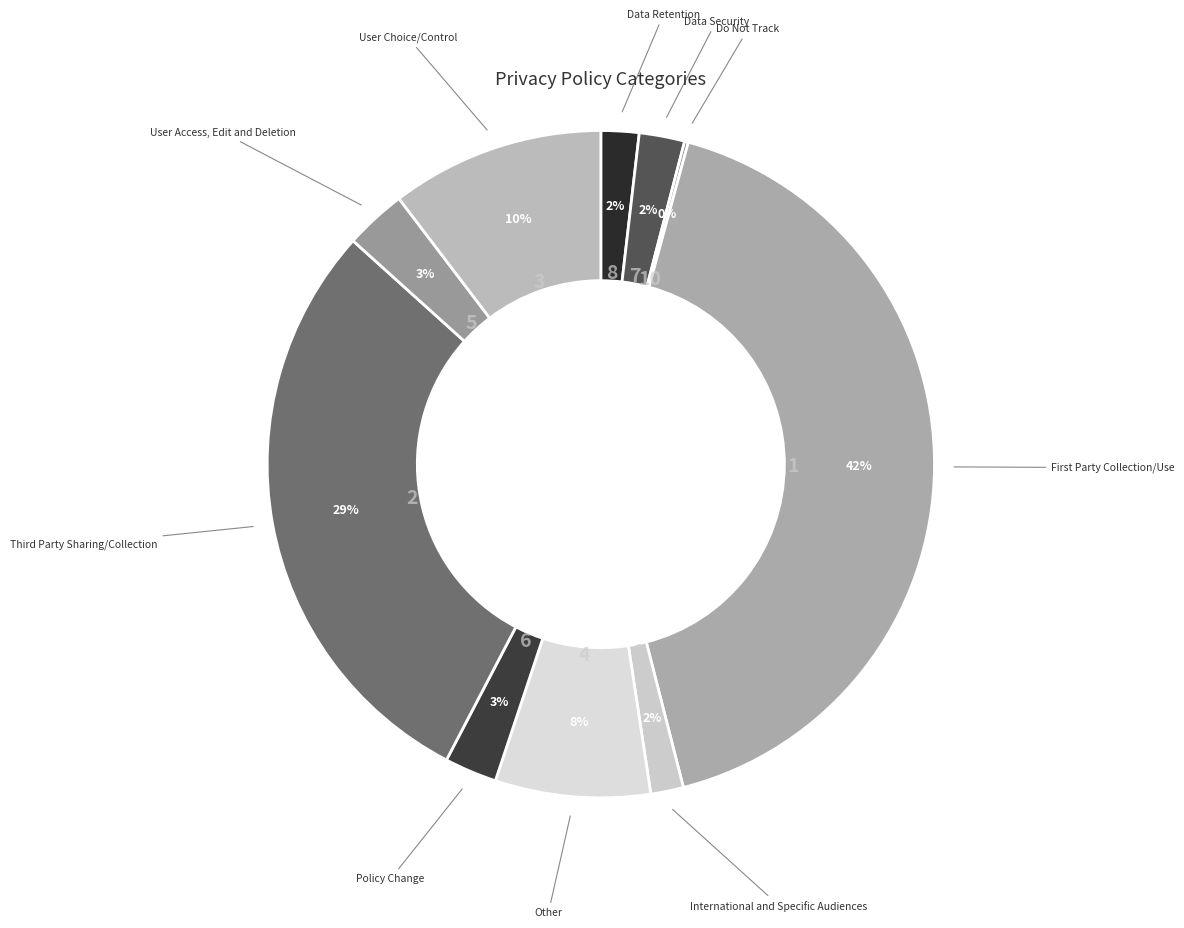

How many slices are in this pie chart?

10